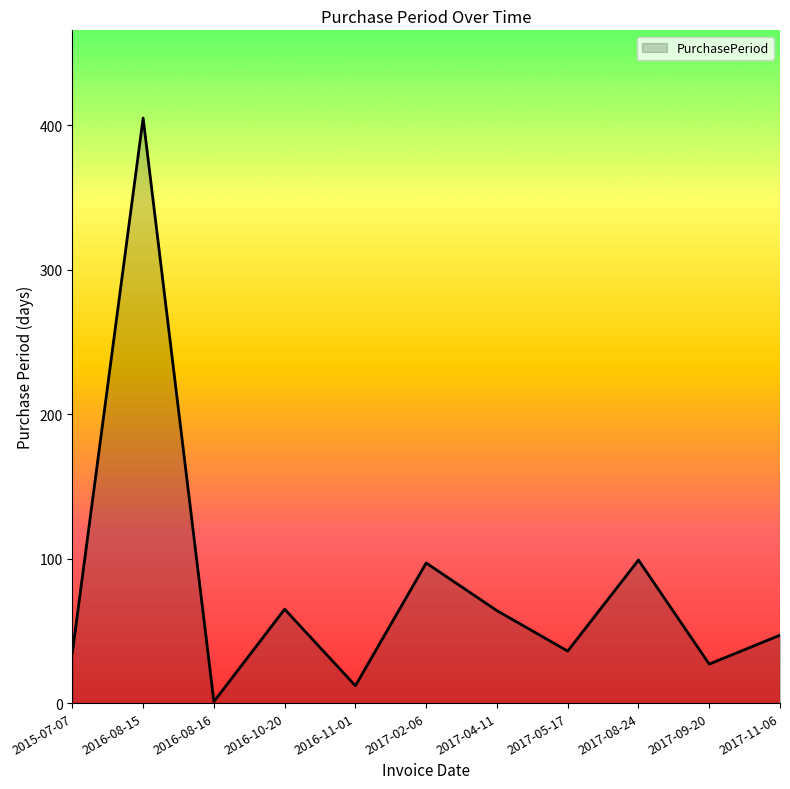

What is the sum of all values?

888